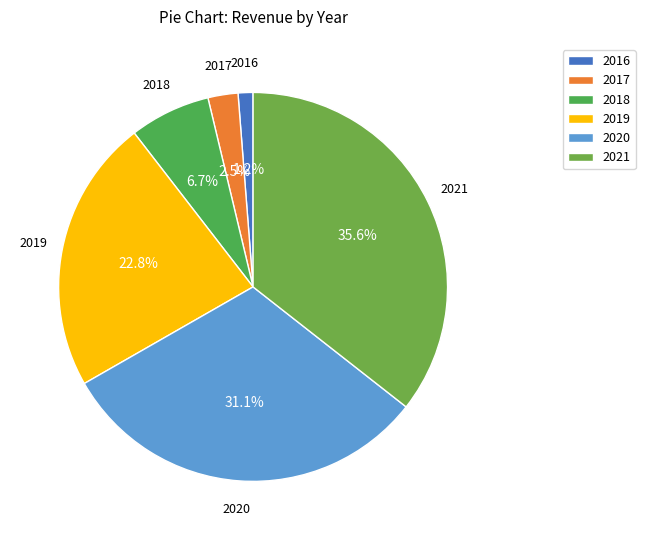

To the nearest percent, what is the difference between the 2020 and 2019 slice percentages?

8%